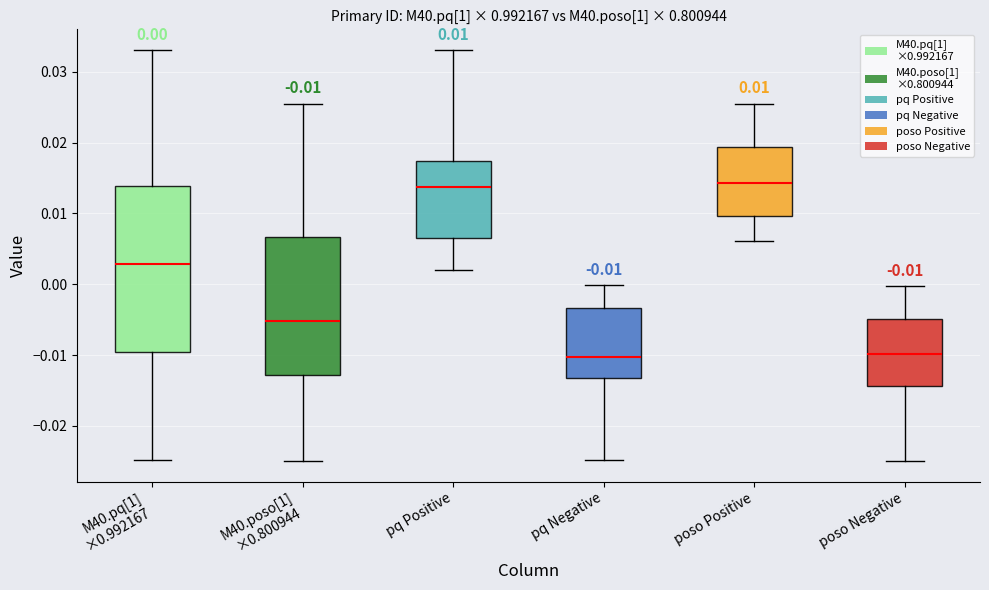

Which box is the tallest, from its lower edge to its upper edge?

M40.pq[1] ×0.992167